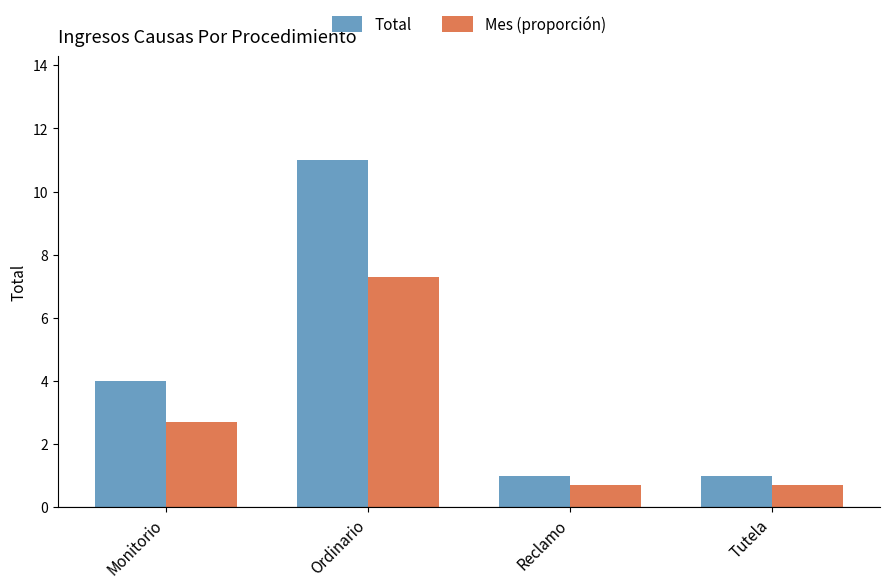

What position from the right is Monitorio?

4